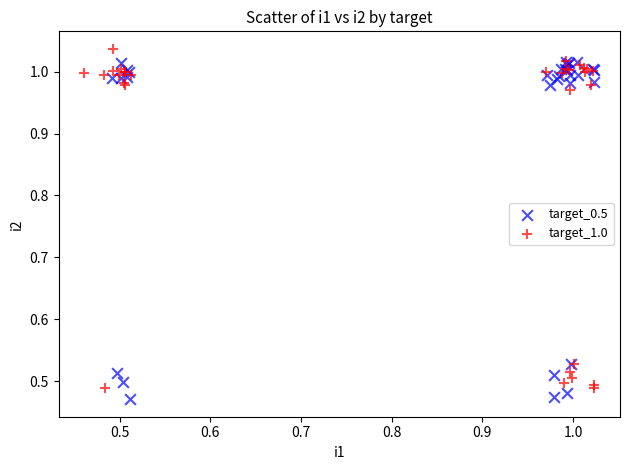

What are all the series names shown in the legend?

target_0.5, target_1.0